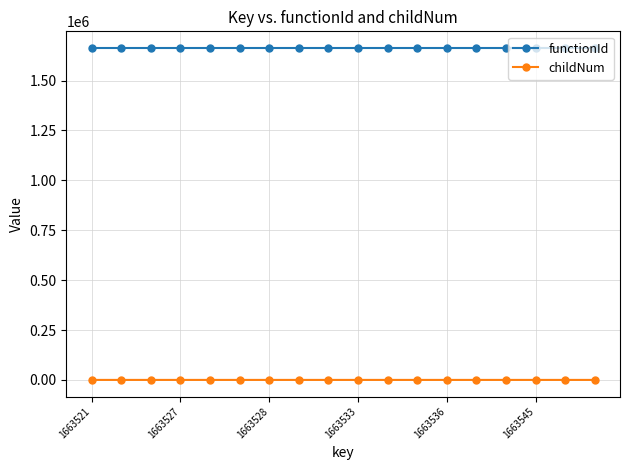

List the series in order of their peak value, lowest first.

childNum, functionId